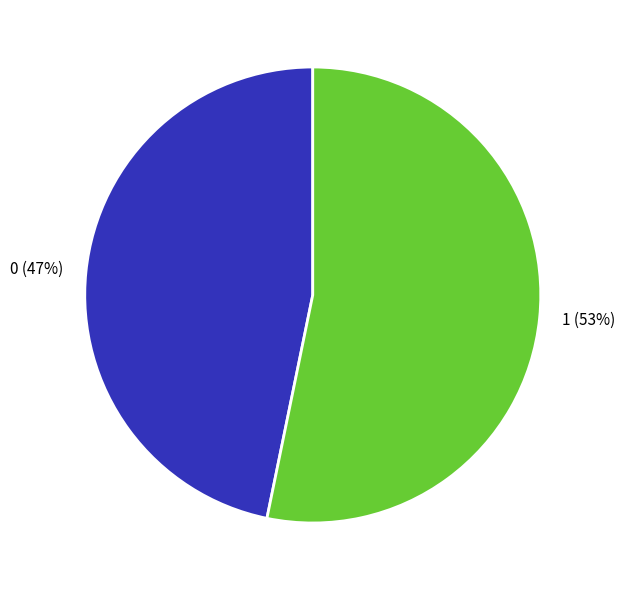

Rank the categories by value from highest to lowest.

1, 0